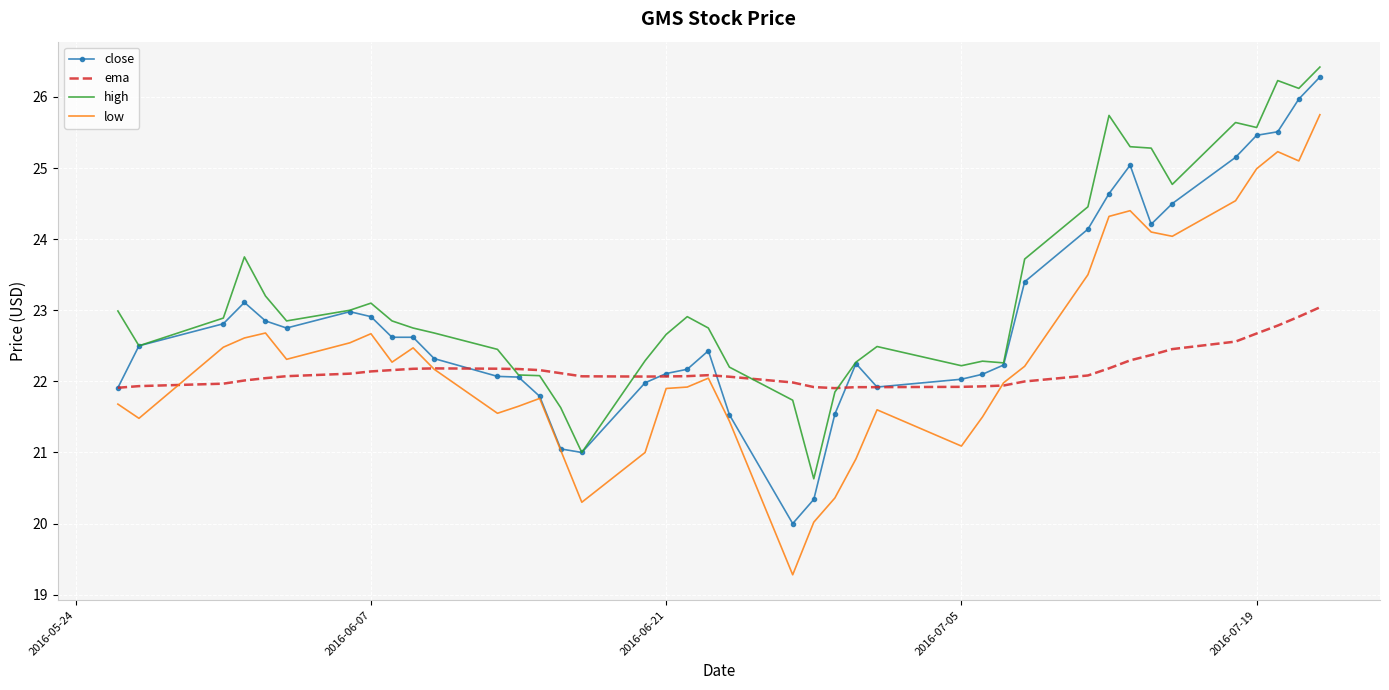

What is the lowest value of the ema series?

21.9